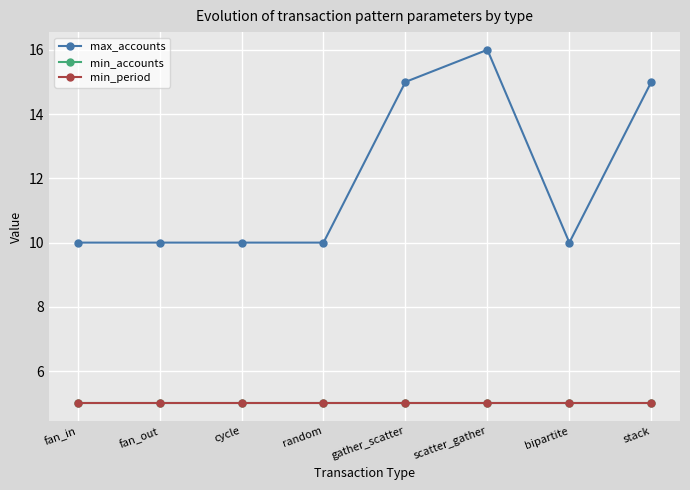

How many lines are shown in the chart?

3